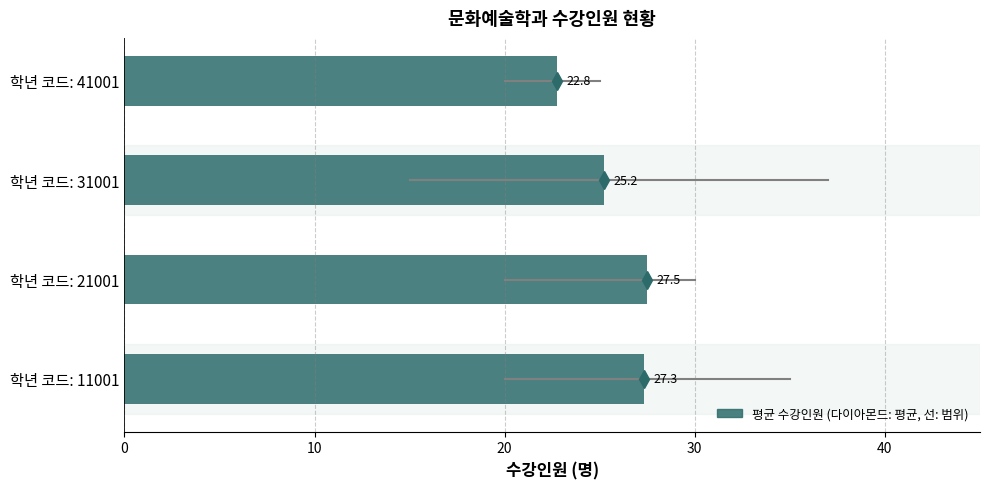

Does the chart contain any negative values?

No